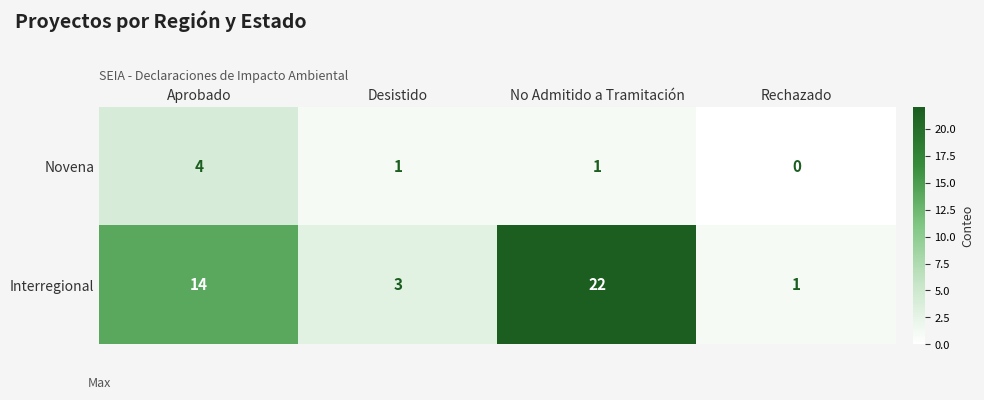

The value of Interregional at Desistido is 5. True or false?

False